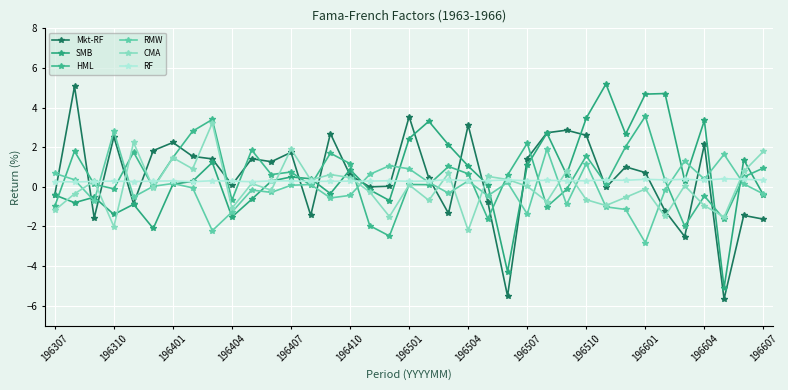

How many intersections are there between SMB and Mkt-RF?

11